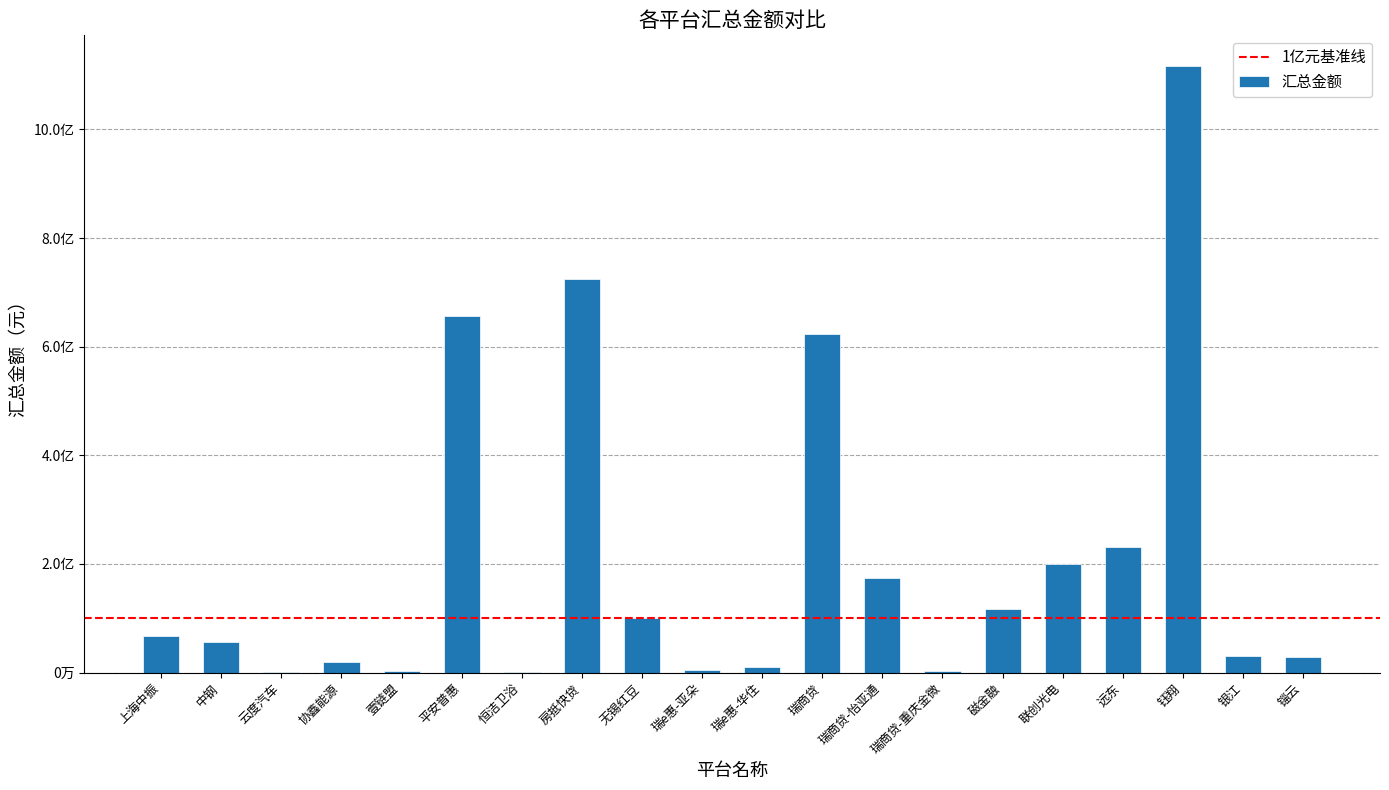

Reading left to right, what are all the values shown in this chart?

66845192.1	55459966.9	1173540.0	20000000.0	2780878.1	655777966.7	978159.8	724200000.0	100000000.0	4000000.0	10000000.0	622845710.2	174422460.2	2440318.4	116356239.9	199812209.8	232078731.3	1117520431.8	29954999.6	29035000.0